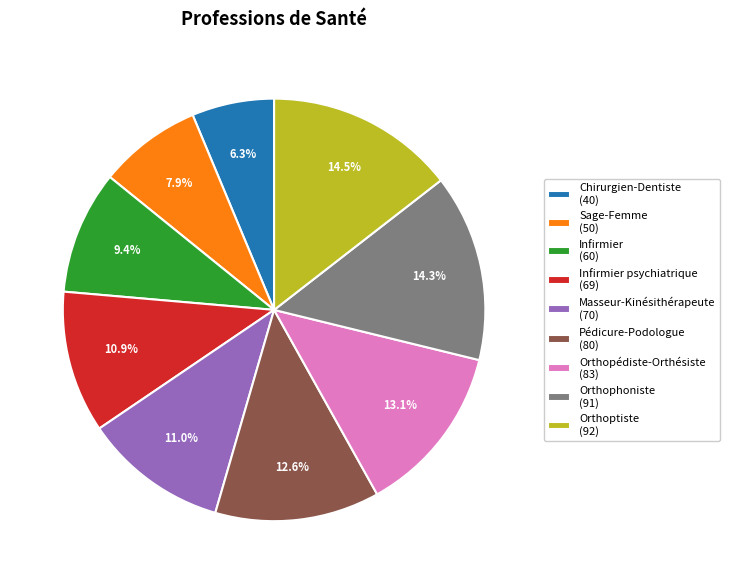

What is the smallest slice in the pie chart?

Chirurgien-Dentiste (40)